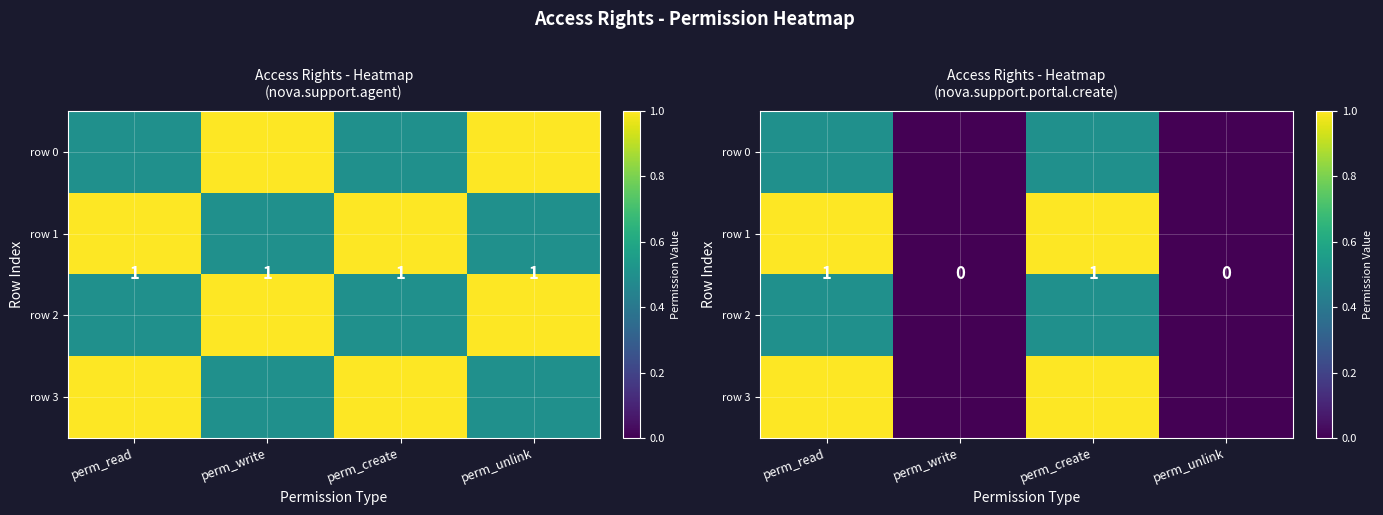

Between perm_write and perm_read, which is larger?

perm_read